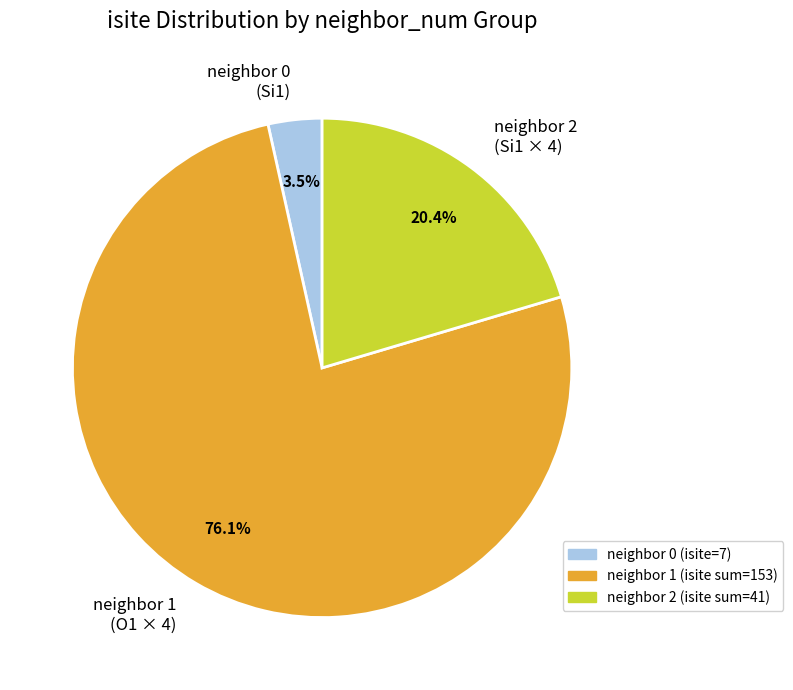

Rank the categories by value from highest to lowest.

neighbor 1 (O1 × 4), neighbor 2 (Si1 × 4), neighbor 0 (Si1)